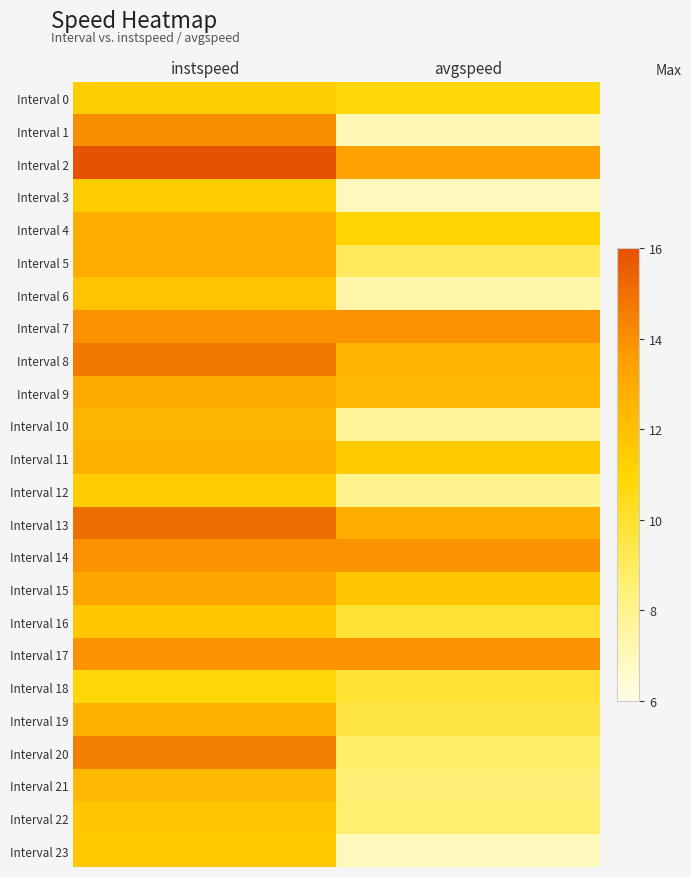

Which series has the largest range (max minus min)?

Interval 1